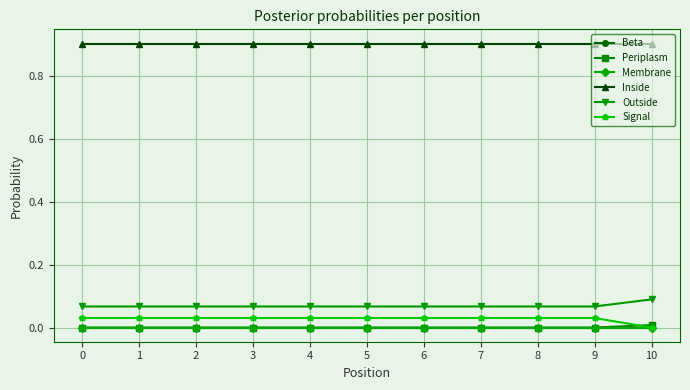

How many Signal values are between 0 and 1?

11